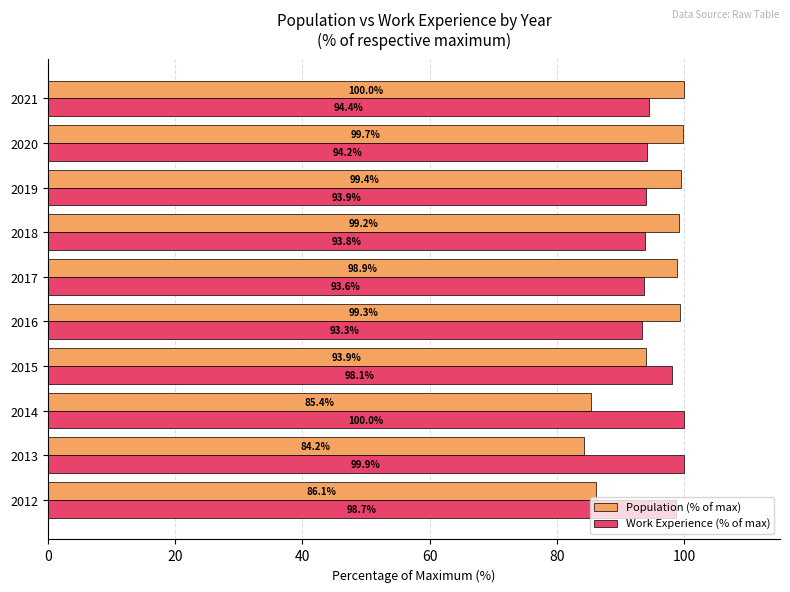

Where is Work Experience (% of max) nearest to the value 96?

2021